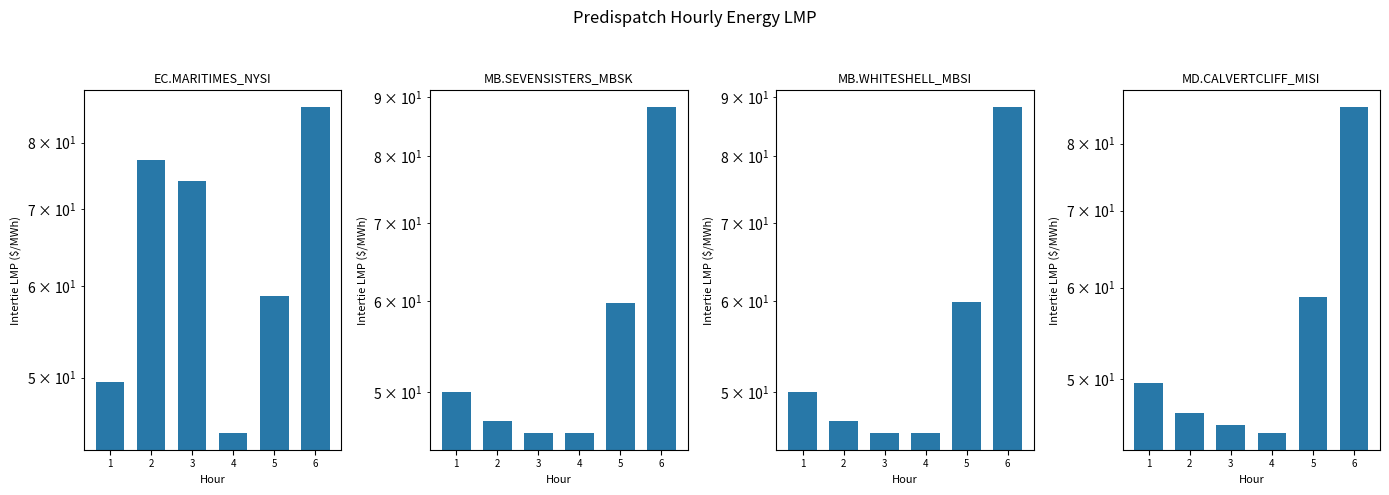

Reading right to left, list all the values displayed in this chart.

EC.MARITIMES_NYSI:LMP: 86.0	58.9	44.7	74.1	77.2	49.5
MB.SEVENSISTERS_MBSK:LMP: 88.3	59.8	46.1	46.1	47.2	50.1
MB.WHITESHELL_MBSI:LMP: 88.3	59.8	46.1	46.1	47.2	50.1
MD.CALVERTCLIFF_MISI:LMP: 86.2	58.9	44.9	45.6	46.8	49.6